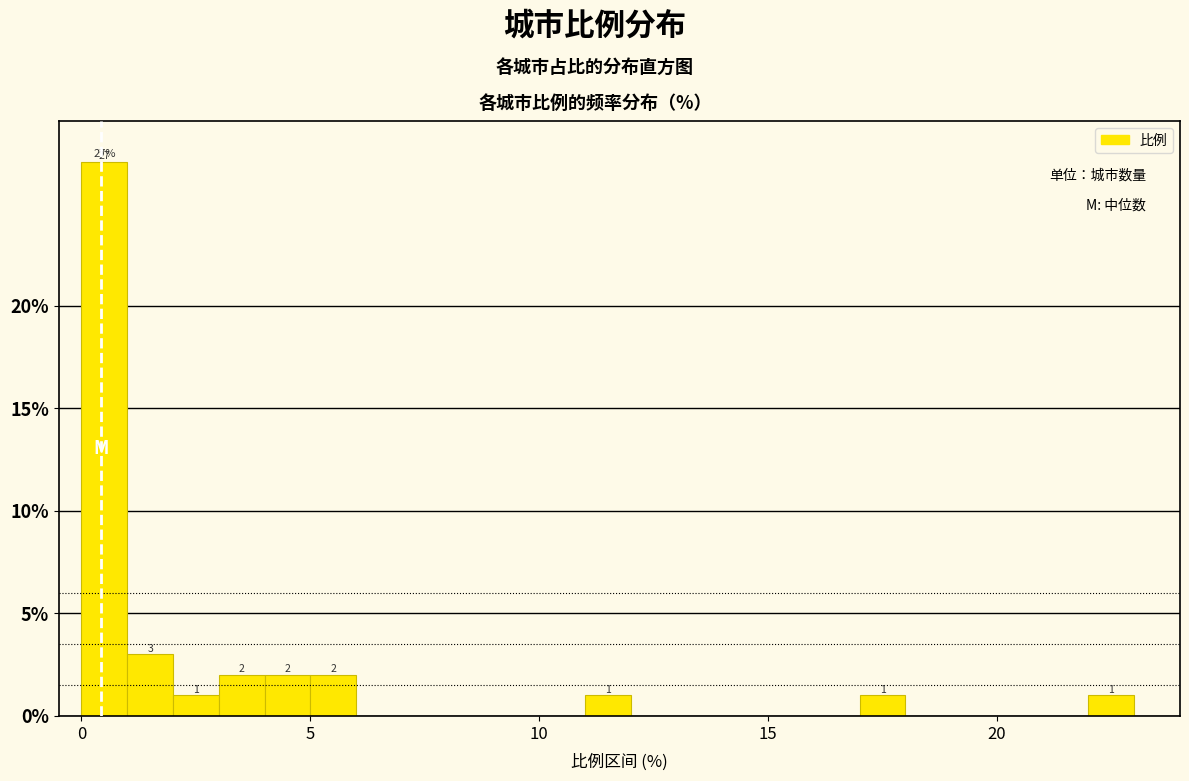

Read against the x-axis, roughly where is the centre of the tallest bar?

0.5